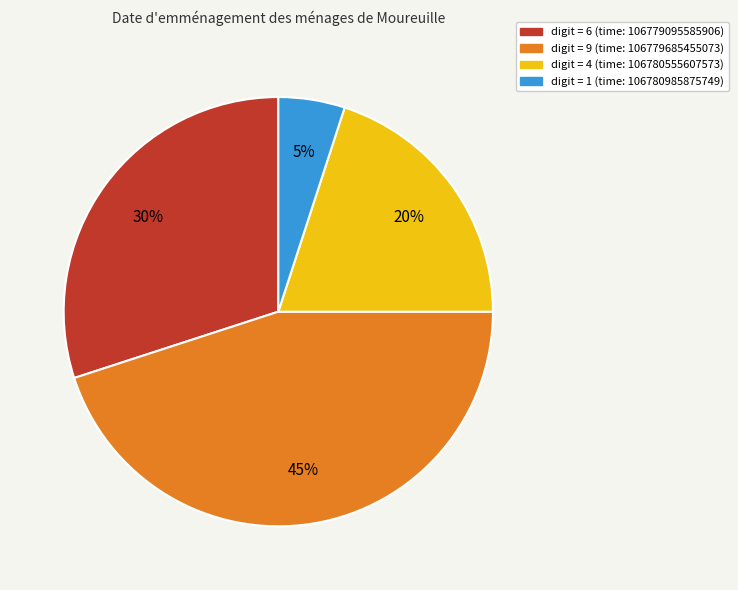

Is there any slice that represents more than half of the pie?

No